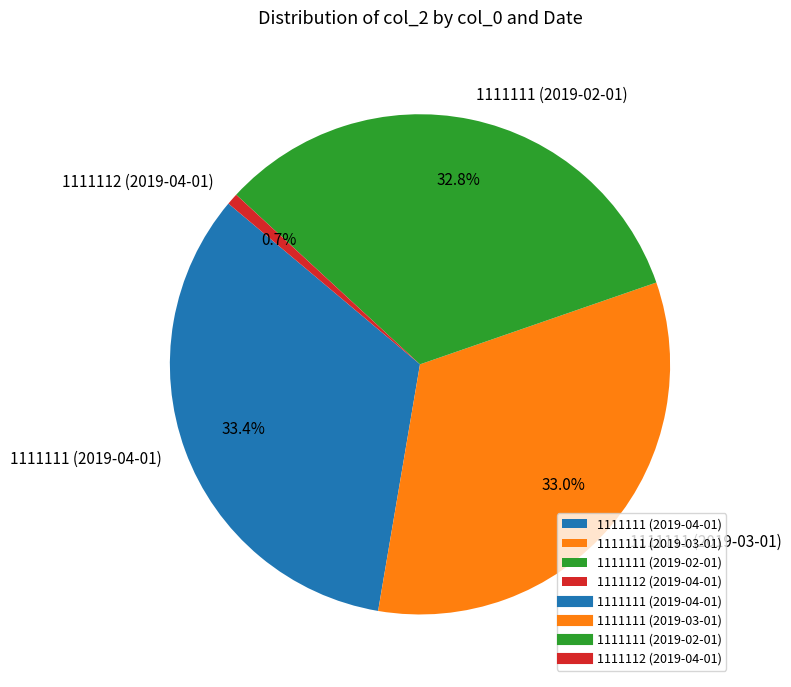

What is the ratio of the value at 1111111 (2019-03-01) to the value at 1111111 (2019-02-01)?

1.0